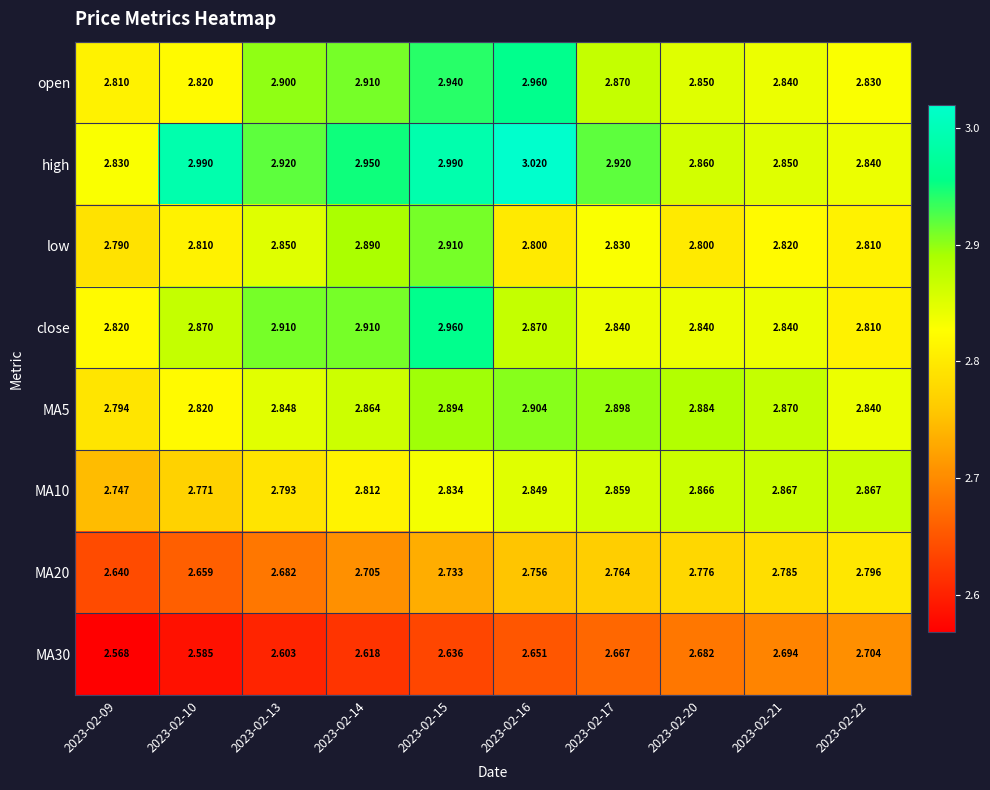

Which series has the largest total across all categories?

high